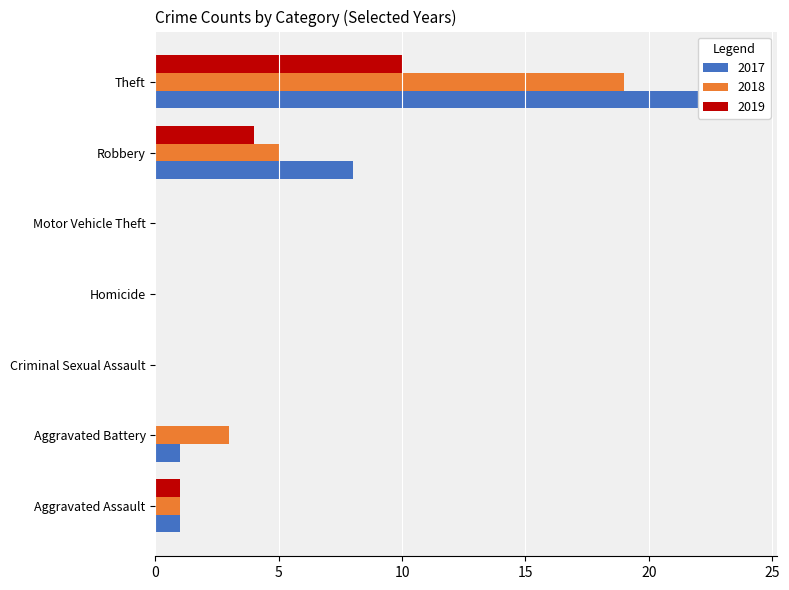

The value of 2018 at Robbery is 5. True or false?

True